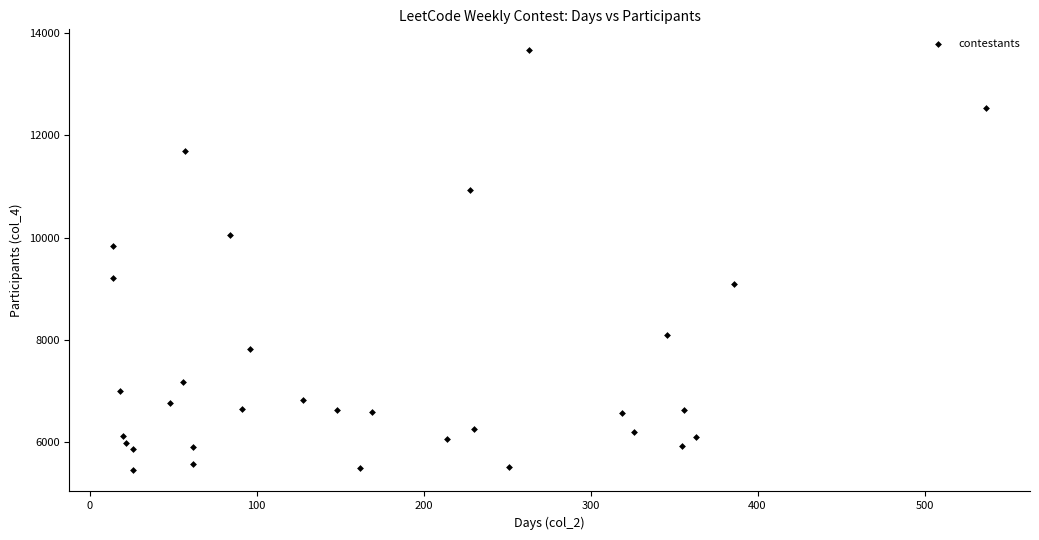

What is the range of X values (max minus min)?

523